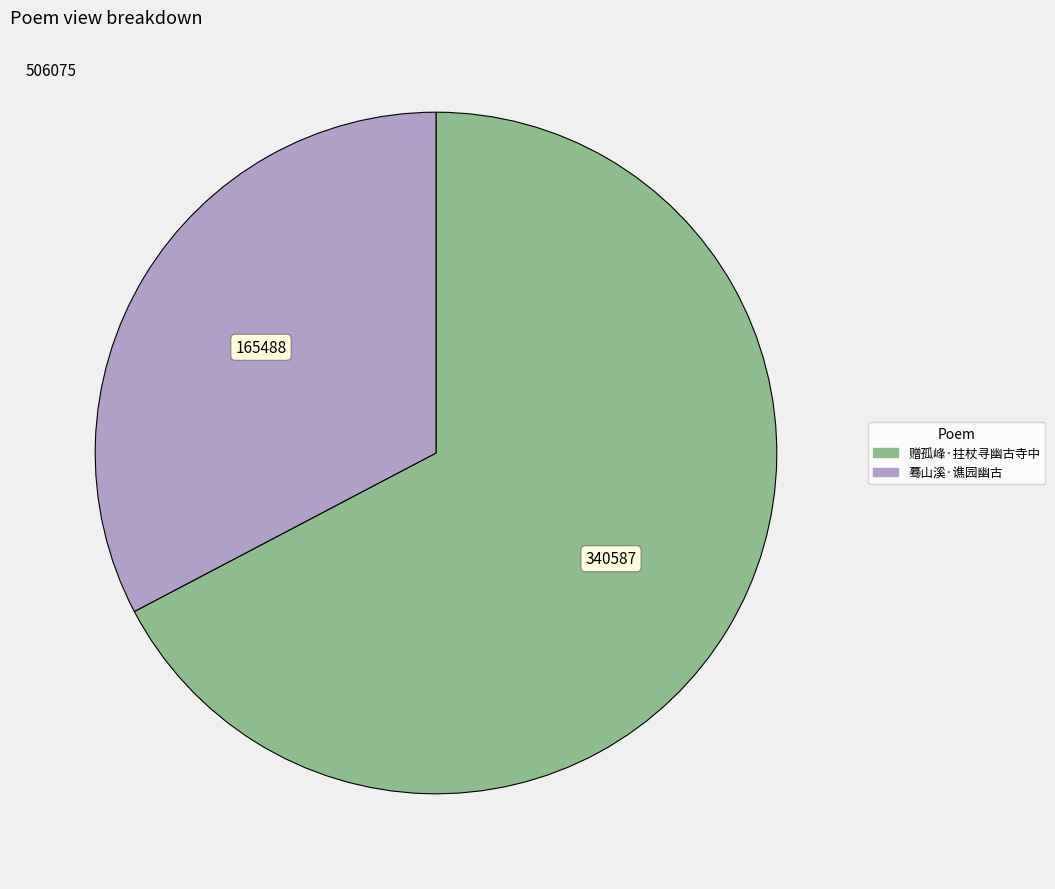

Which has a higher value, 赠孤峰·拄杖寻幽古寺中 or 蓦山溪·谯园幽古?

赠孤峰·拄杖寻幽古寺中